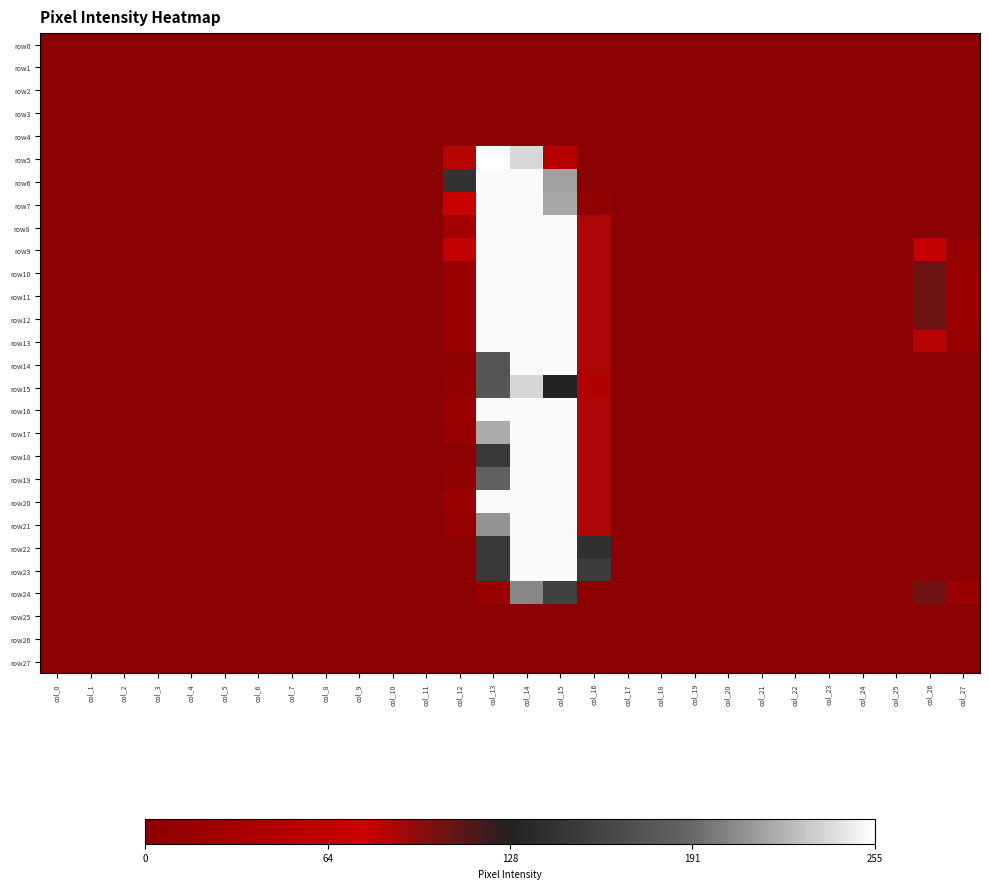

Which series has the largest range (max minus min)?

row5